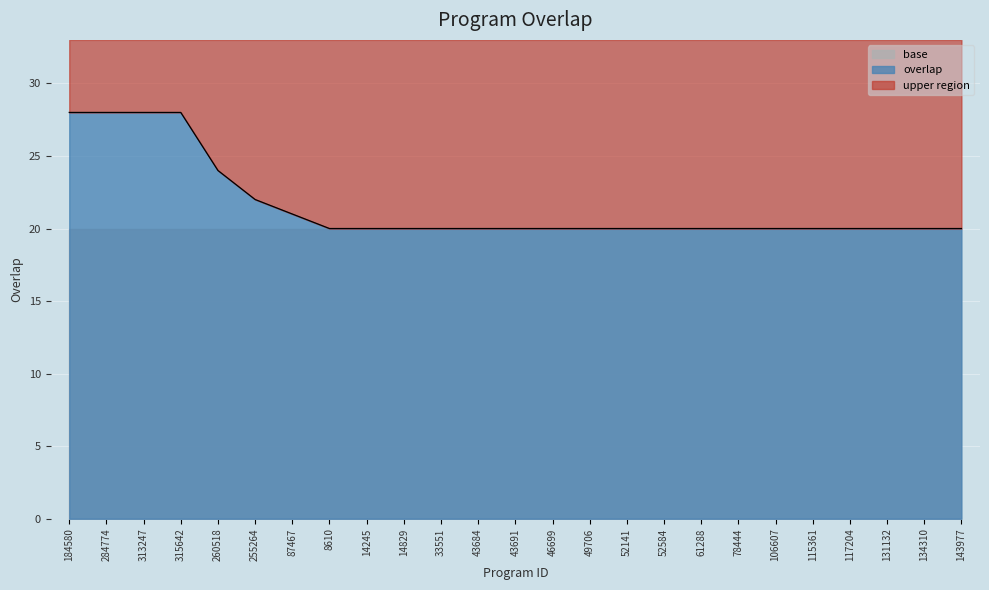

Reading left to right, transcribe all the data shown in this chart.

184580=28	284774=28	313247=28	315642=28	260518=24	255264=22	87467=21	8610=20	14245=20	14829=20	33551=20	43684=20	43691=20	46699=20	49706=20	52141=20	52584=20	61288=20	78444=20	106607=20	115361=20	117204=20	131132=20	134310=20	143977=20